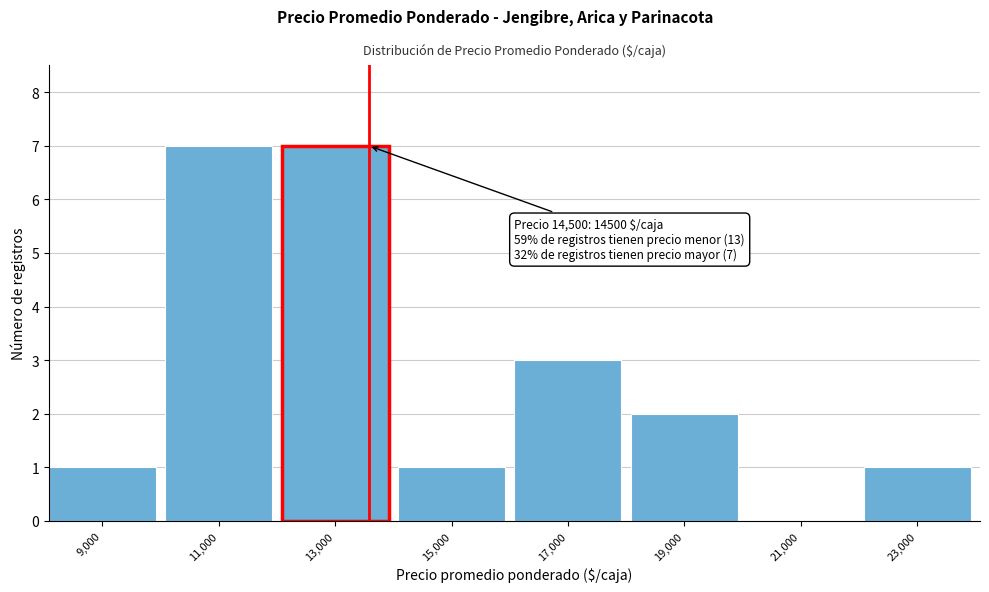

Reading left to right, list all the values displayed in this chart.

9,000=1	11,000=7	13,000=7	15,000=1	17,000=3	19,000=2	21,000=0	23,000=1